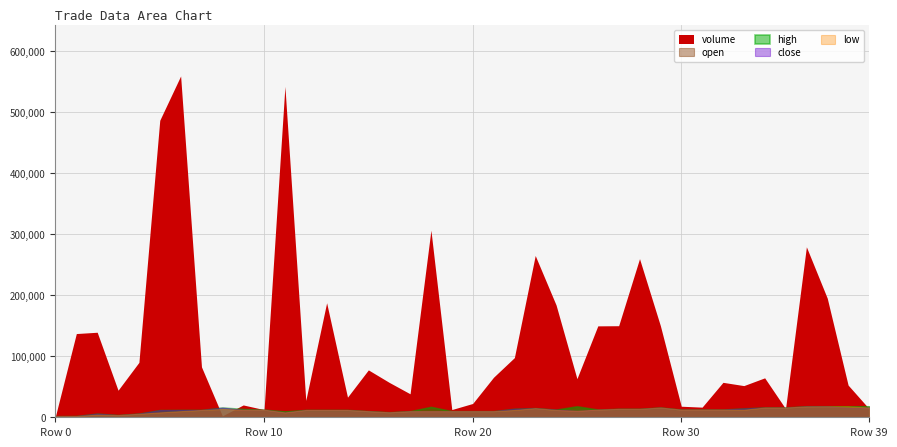

At which category does close reach its first local peak?

2